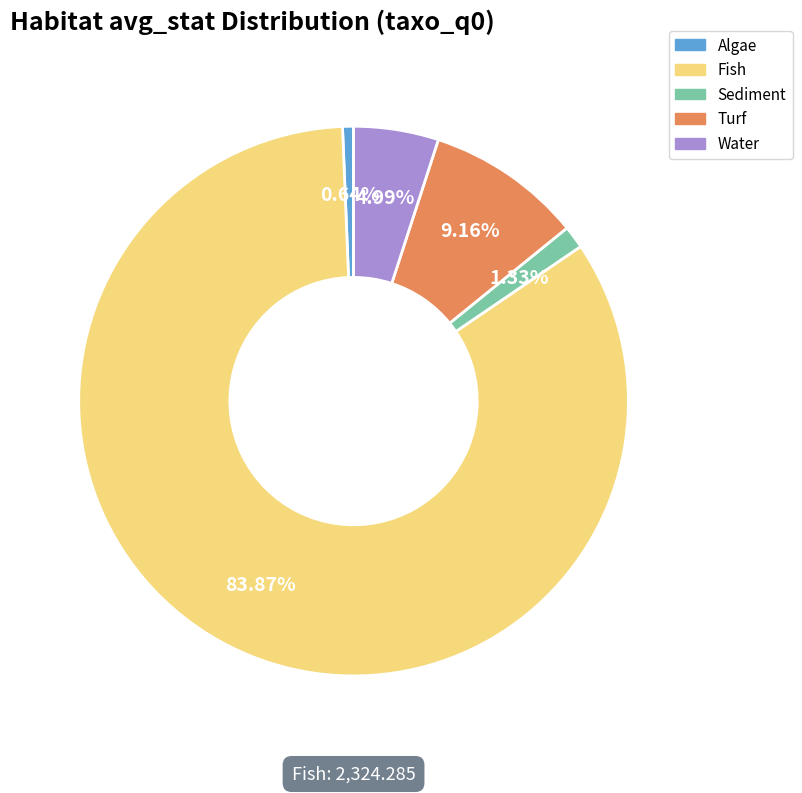

Which has a higher value, Algae or Sediment?

Sediment